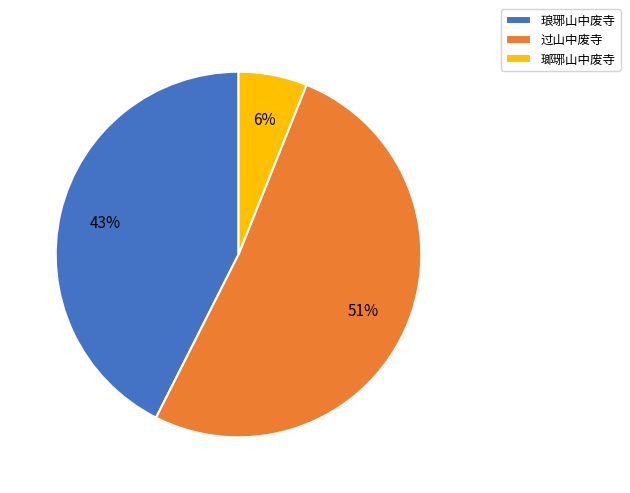

To the nearest percent, what is the average slice percentage?

33%